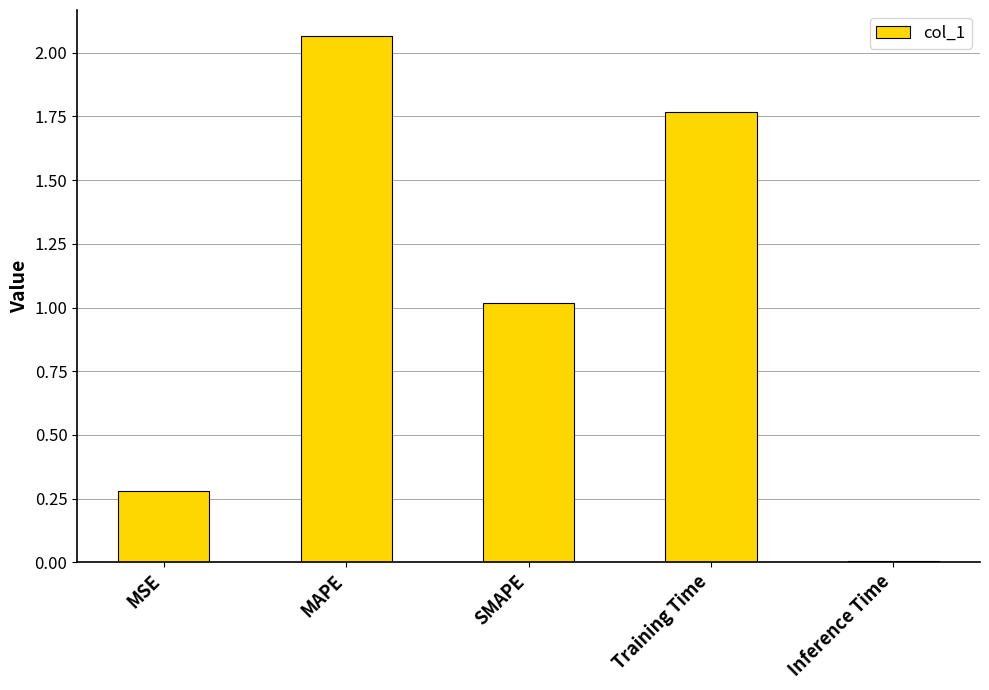

Are the bars horizontal?

No